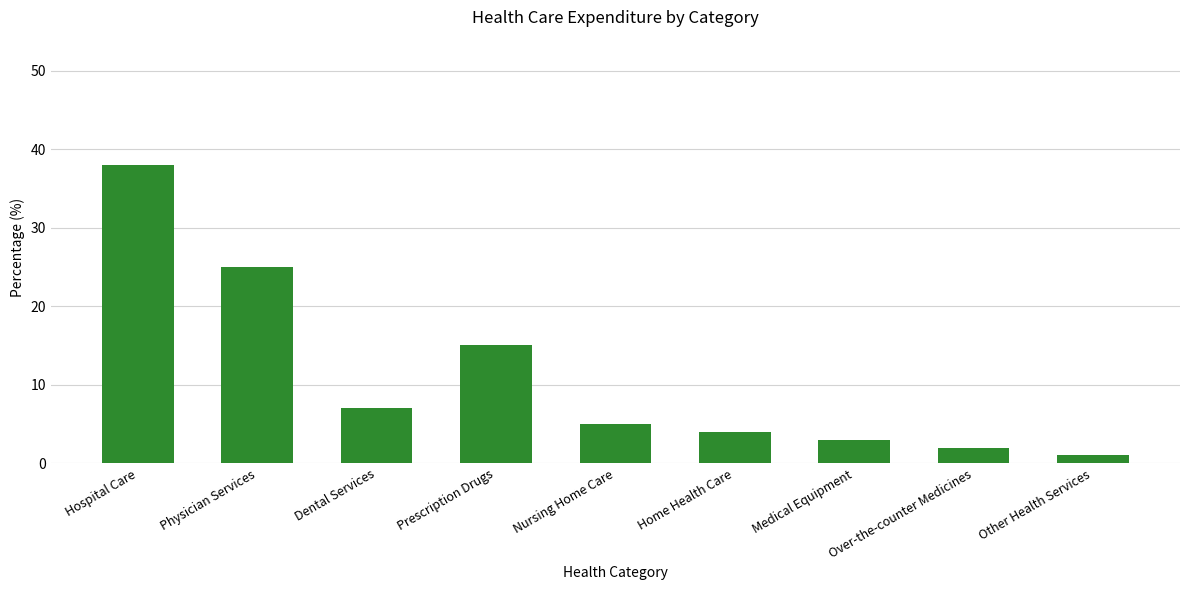

Reading right to left, extract all data points from this chart.

1	2	3	4	5	15	7	25	38